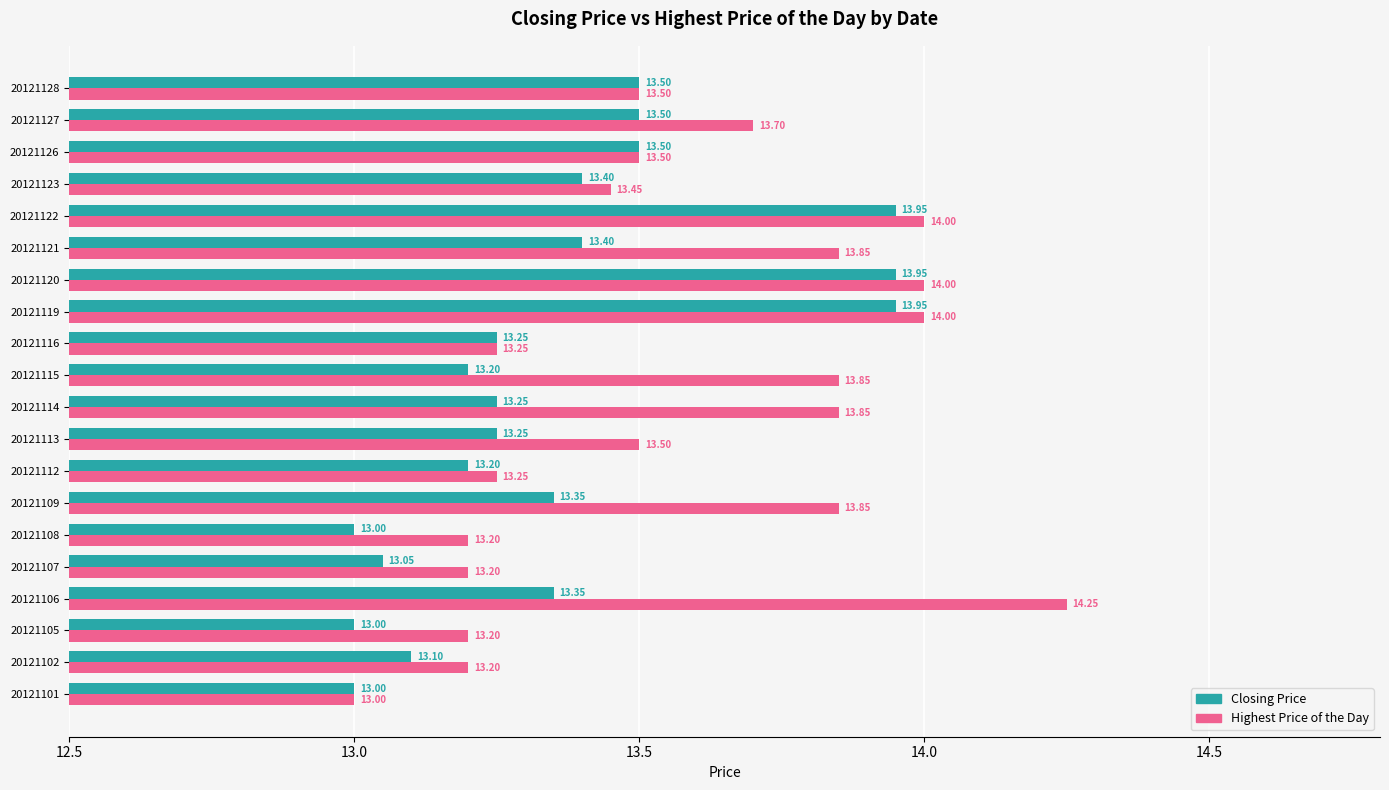

How many series are shown in this chart?

2